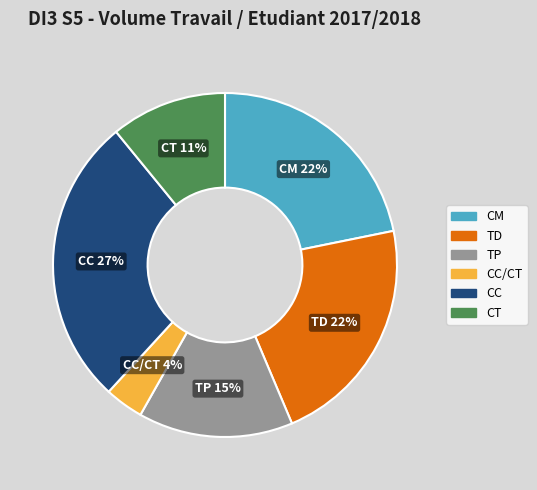

To the nearest percent, what is the difference between the CT and TD slice percentages?

11%